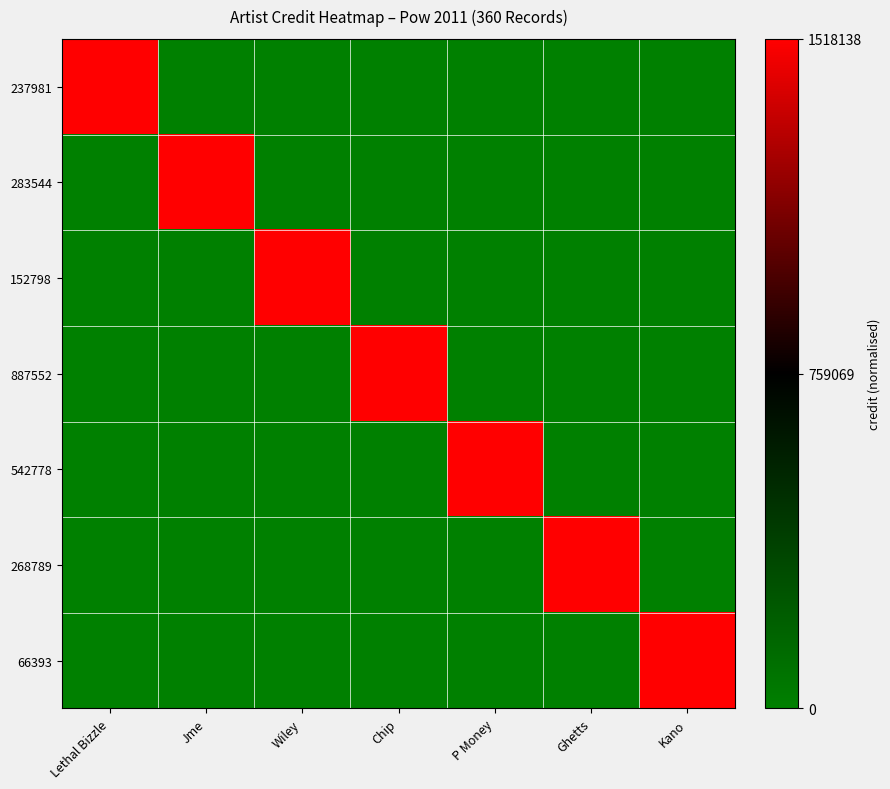

Count the number of data series in this chart.

7